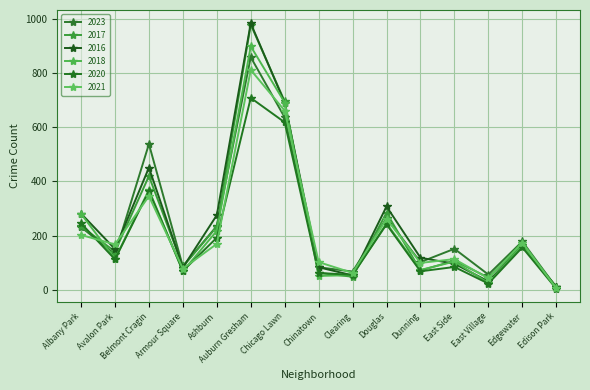

Is the value of 2016 at Chinatown greater than the value of 2020 at Armour Square?

Yes